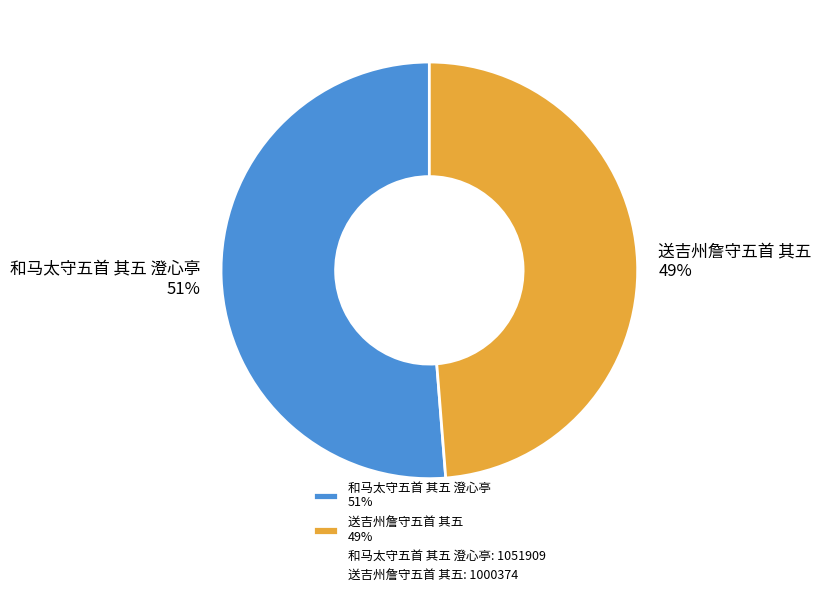

Is 和马太守五首 其五 澄心亭 the majority of the pie?

Yes